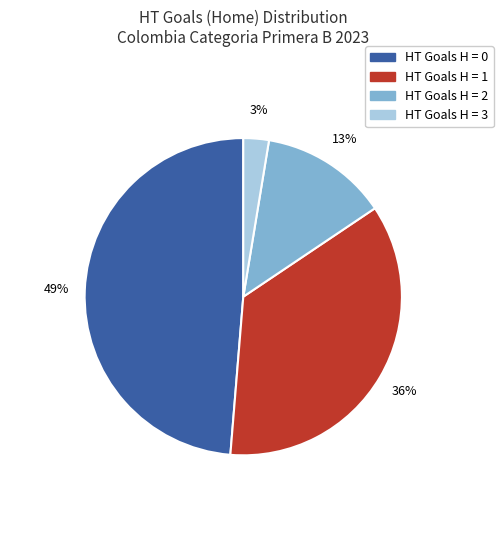

Is there a majority slice in this chart?

No